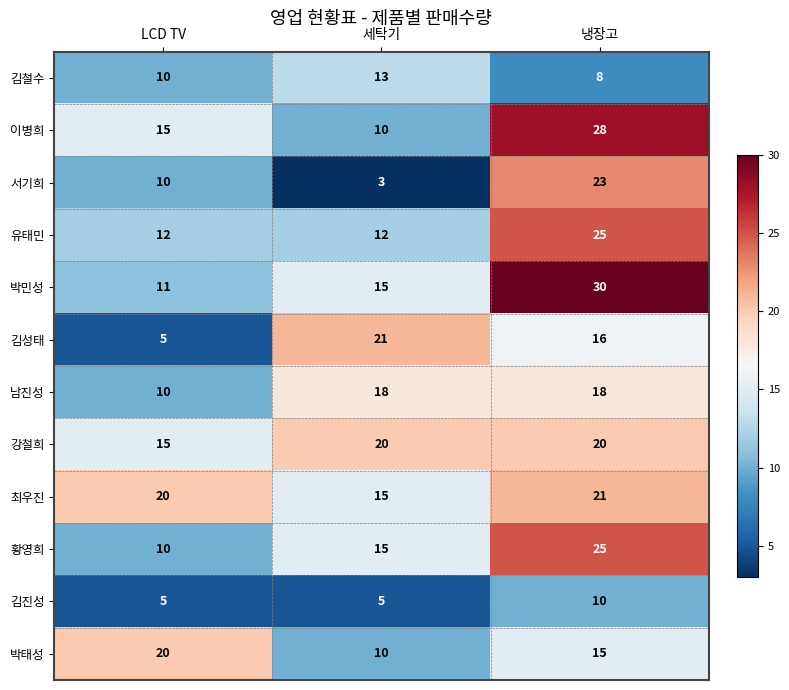

What is the sum of the 박태성 values at LCD TV and 세탁기?

30